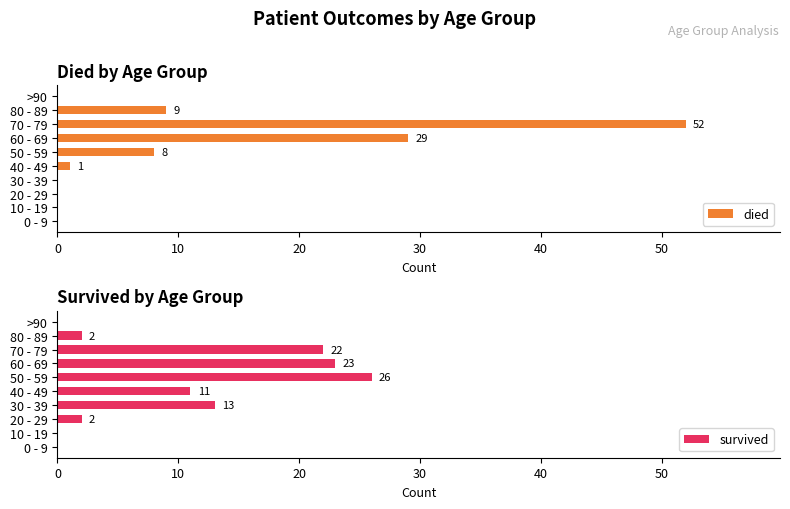

At which label is died closest to 26?

60 - 69